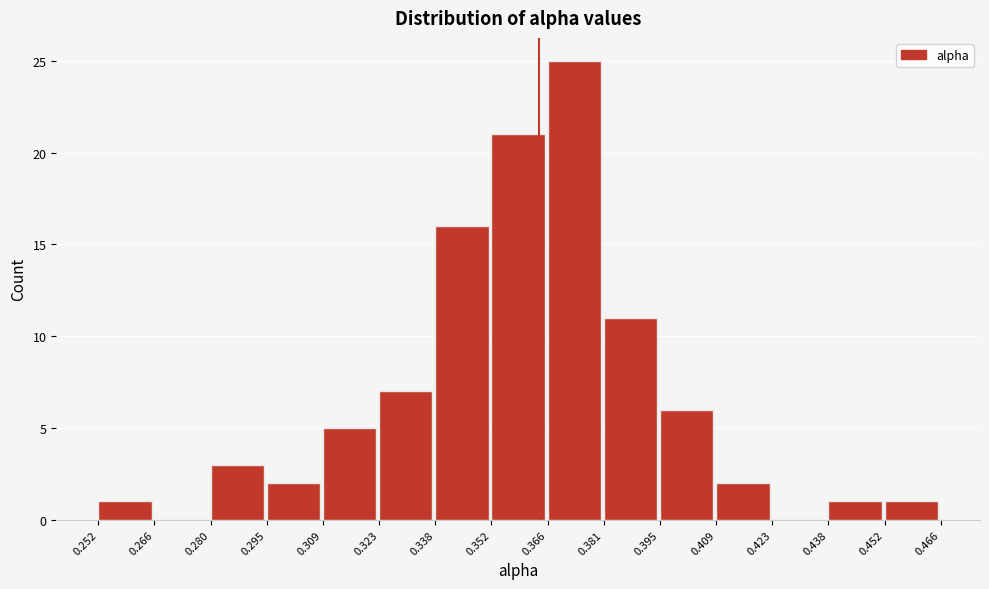

Reading left to right, transcribe this chart: for each bar, give the range it covers on the x-axis and its height. The values are not printed on the chart, so give them approximately, as read against the axis.

0.252 to 0.266: 1
0.266 to 0.280: 0
0.280 to 0.295: 3
0.295 to 0.309: 2
0.309 to 0.323: 5
0.323 to 0.338: 7
0.338 to 0.352: 16
0.352 to 0.366: 21
0.366 to 0.381: 25
0.381 to 0.395: 11
0.395 to 0.409: 6
0.409 to 0.423: 2
0.423 to 0.438: 0
0.438 to 0.452: 1
0.452 to 0.466: 1